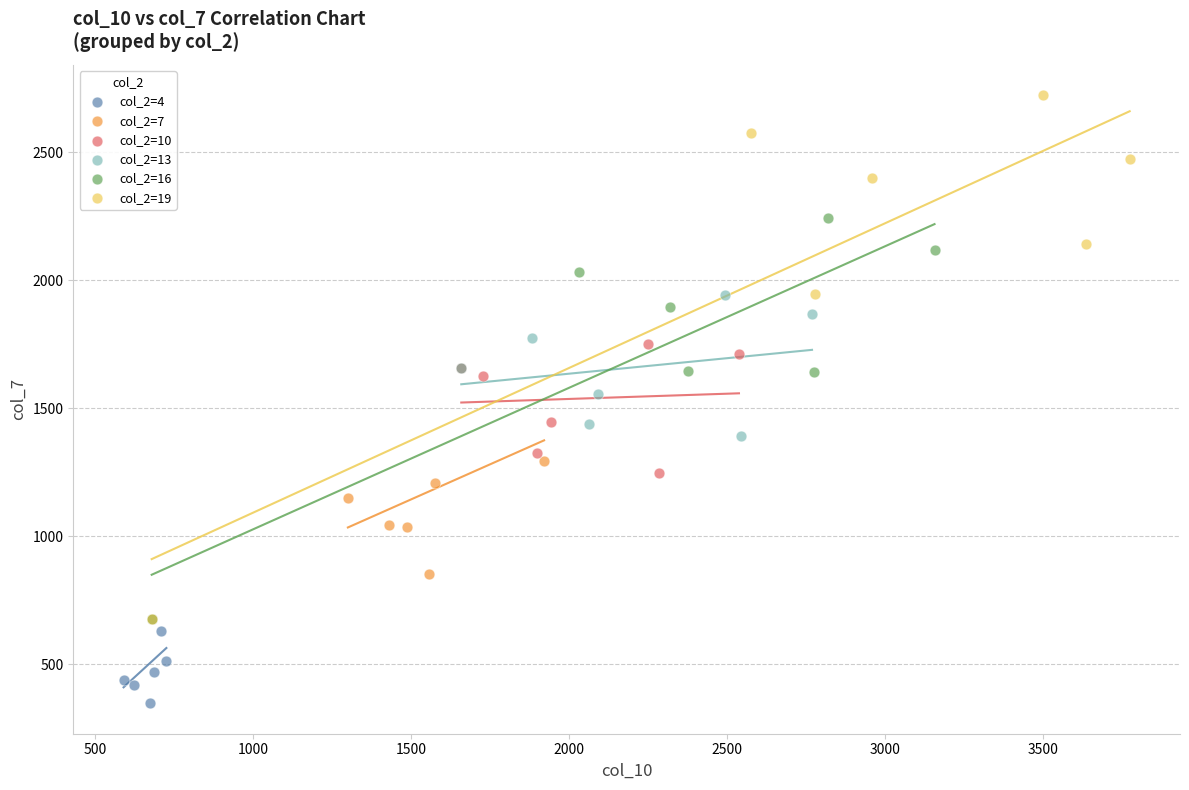

Which series contains the highest Y value?

col_2=19